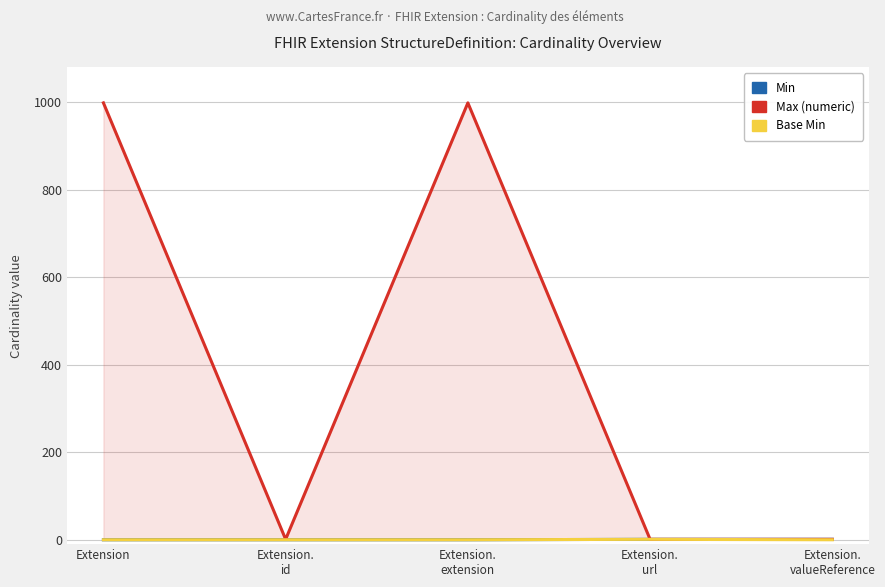

Which series has the widest spread of values?

Max (numeric)